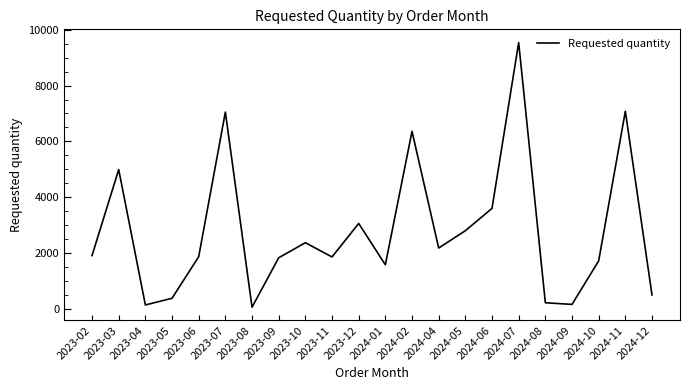

Which category has the highest value across all series?

2024-07